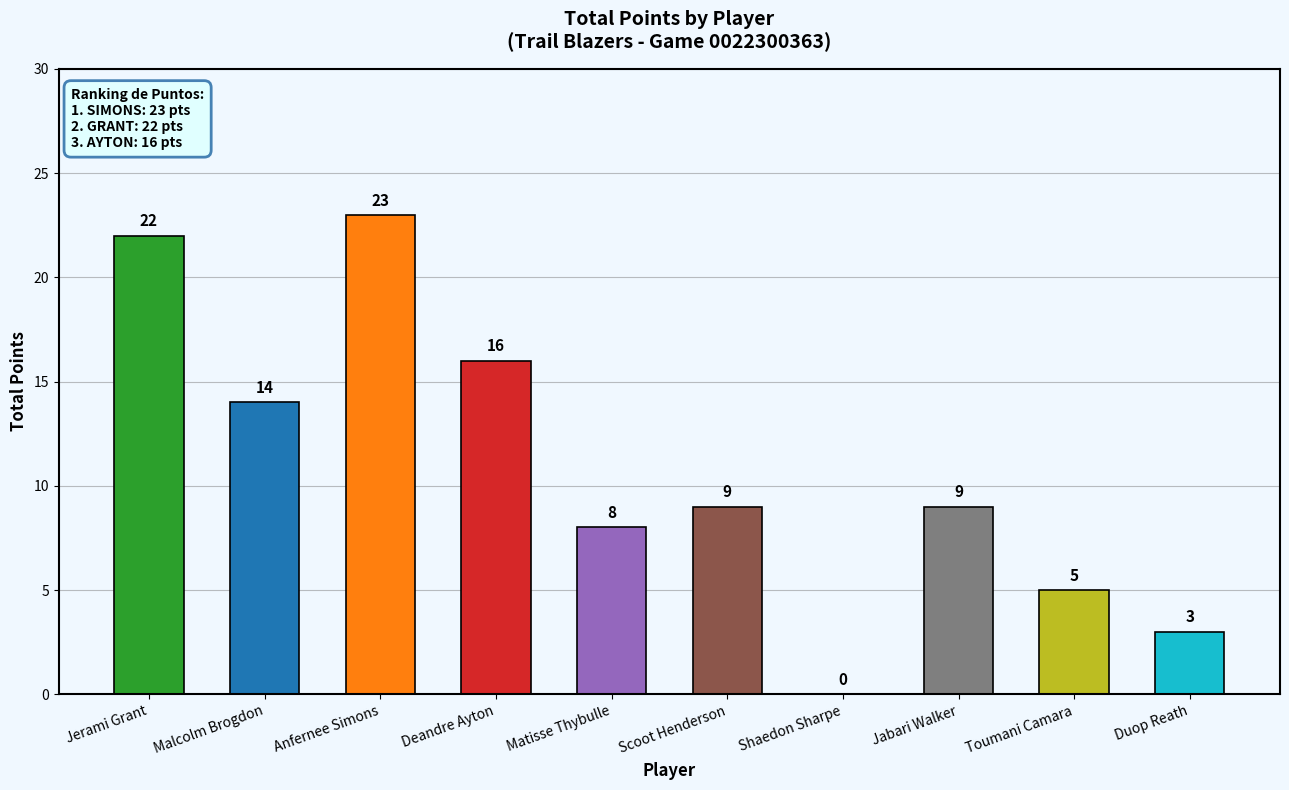

What is the change in value from Anfernee Simons to Deandre Ayton?

-7